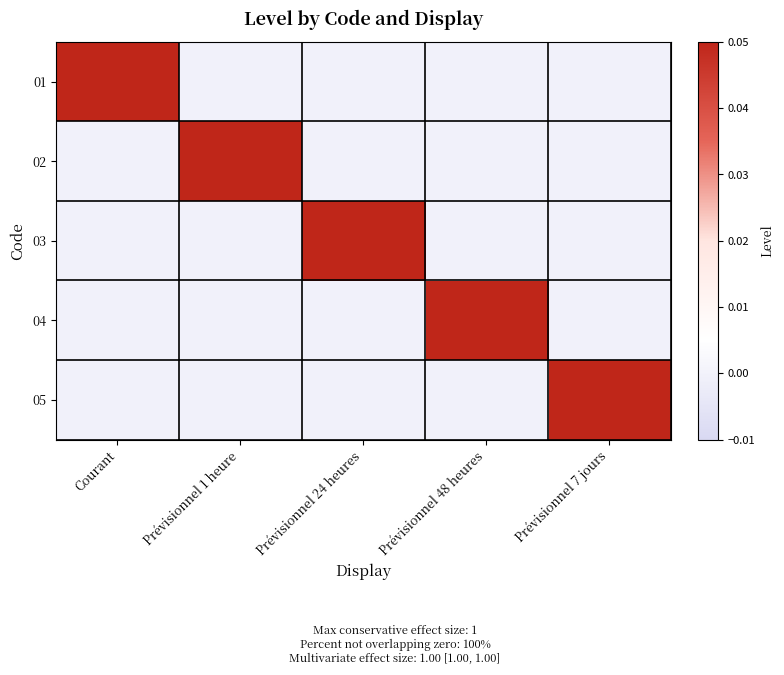

At how many categories does at least one series exceed 0?

5